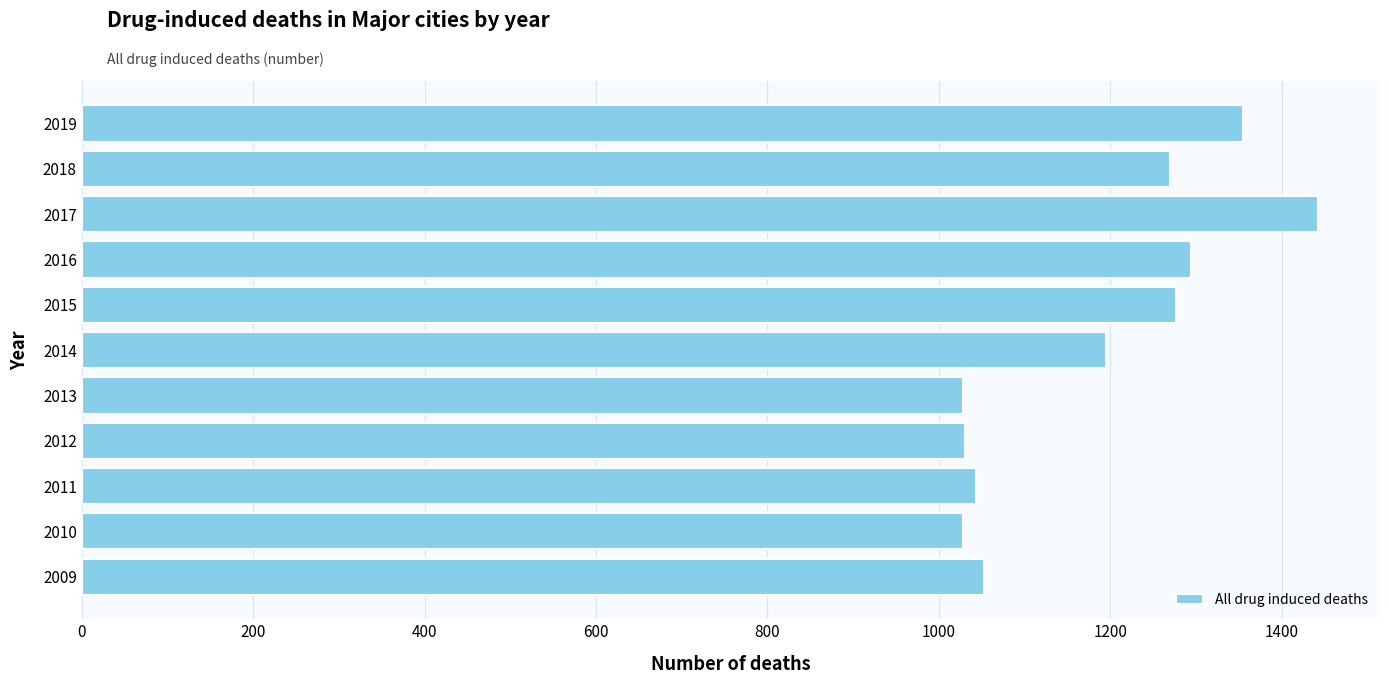

Which label corresponds to the largest value in the chart?

2017